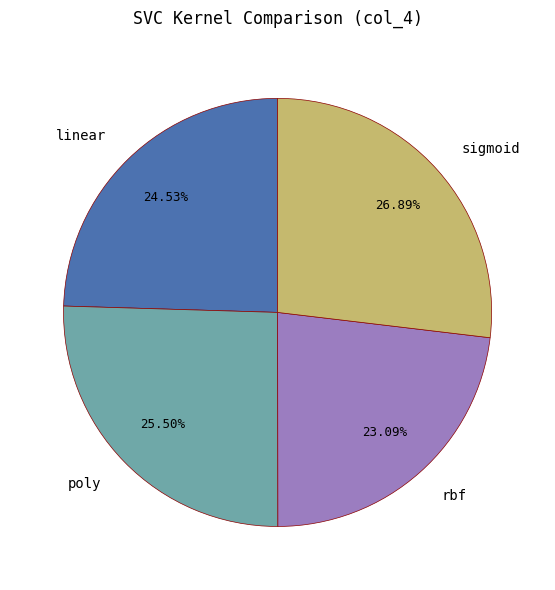

Which slice is the smallest?

rbf